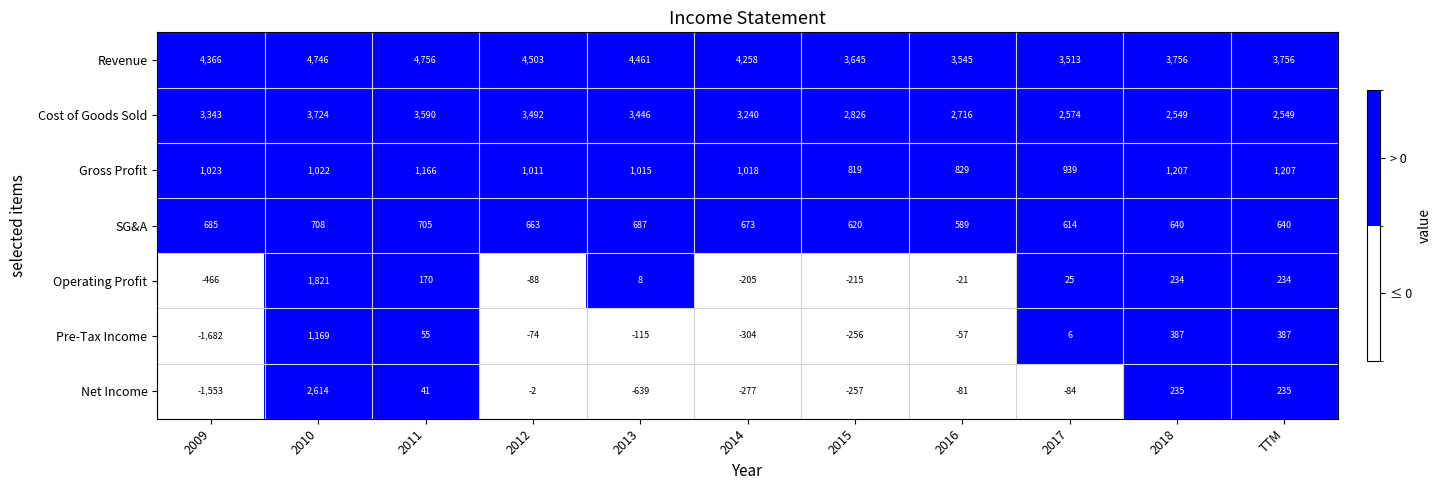

Which series has the largest range (max minus min)?

Net Income